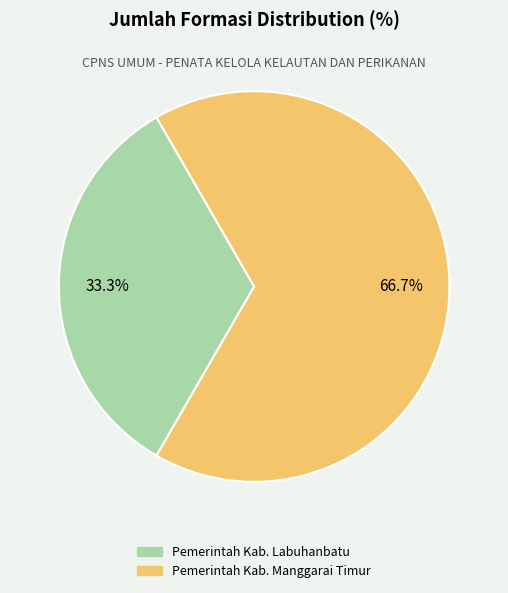

Is Pemerintah Kab. Labuhanbatu the majority of the pie?

No